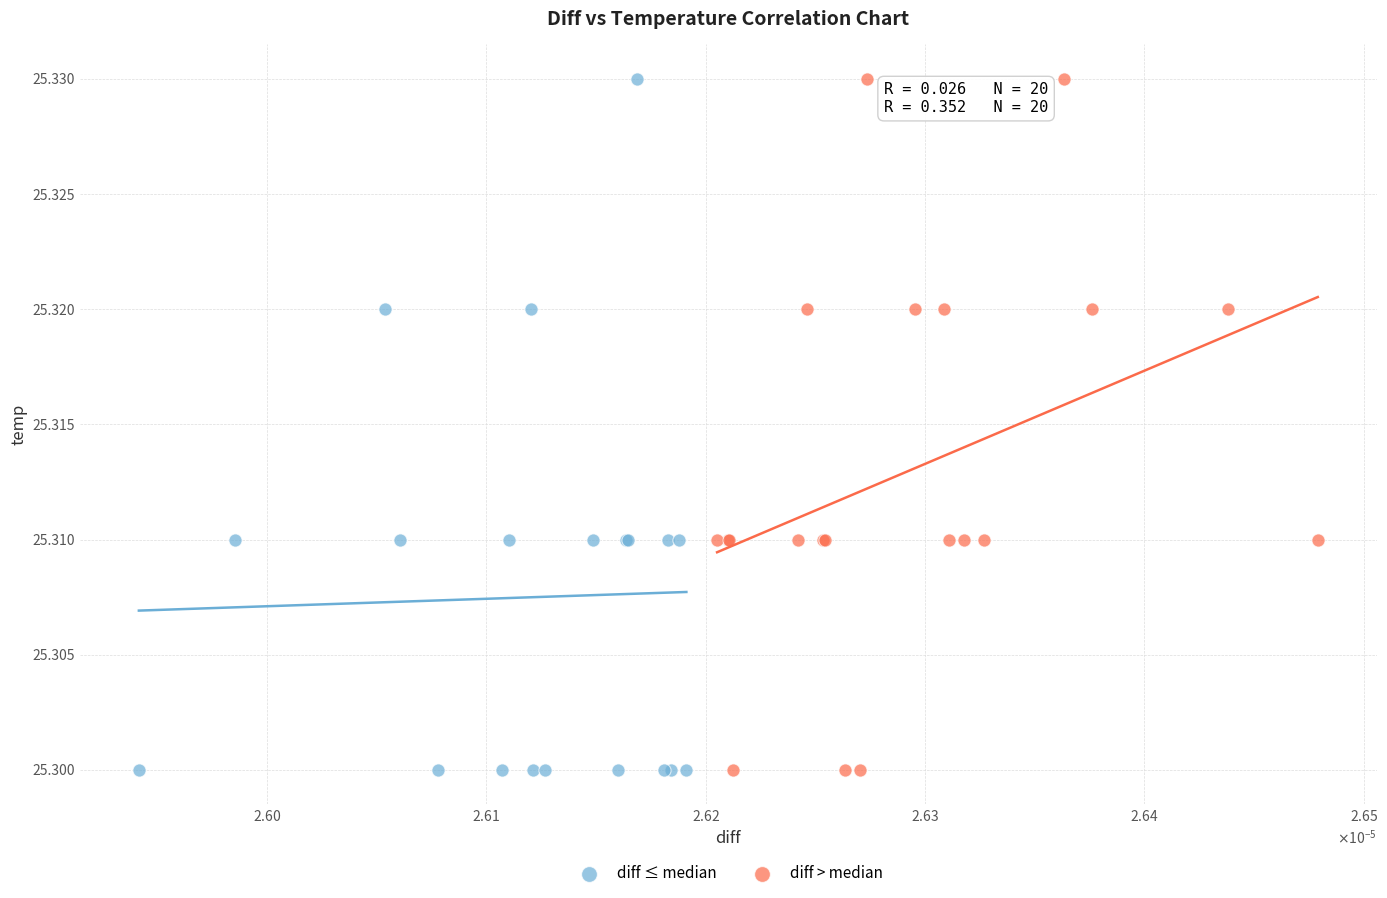

What are all the series names shown in the legend?

diff ≤ median, diff > median